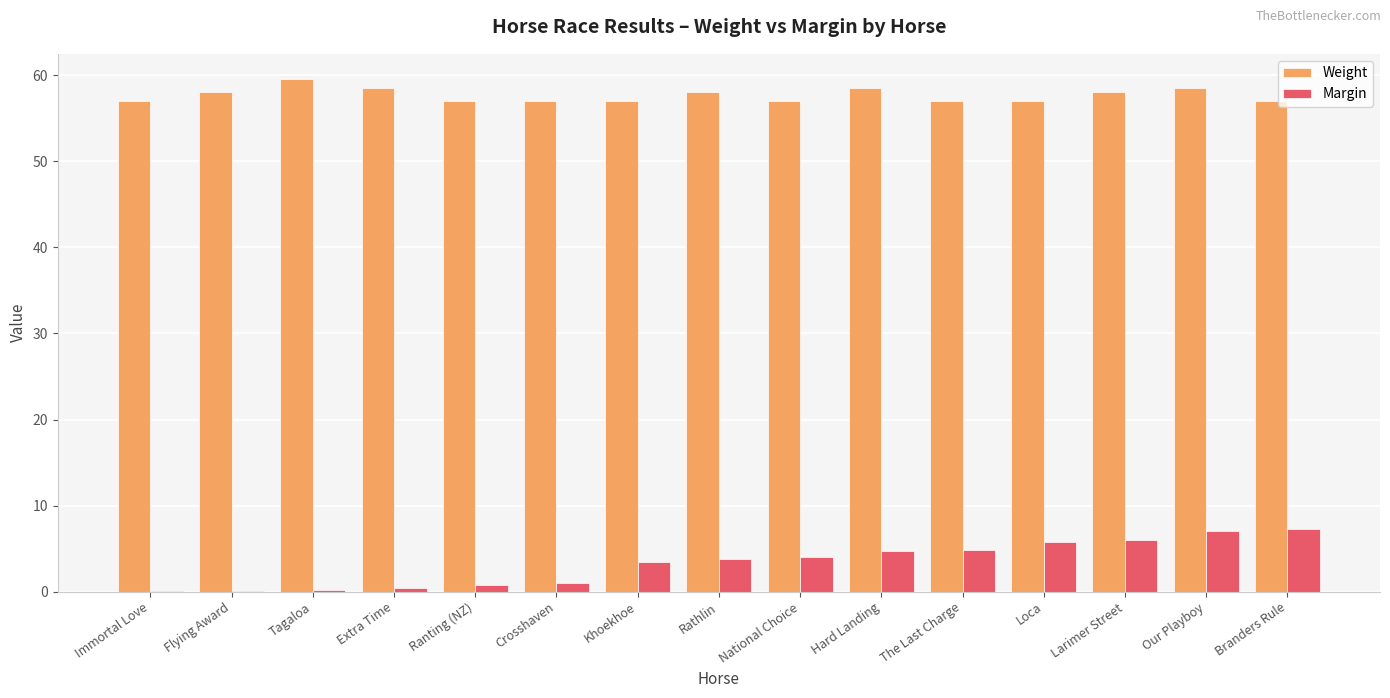

What value does the Weight series have at Loca?

57.0